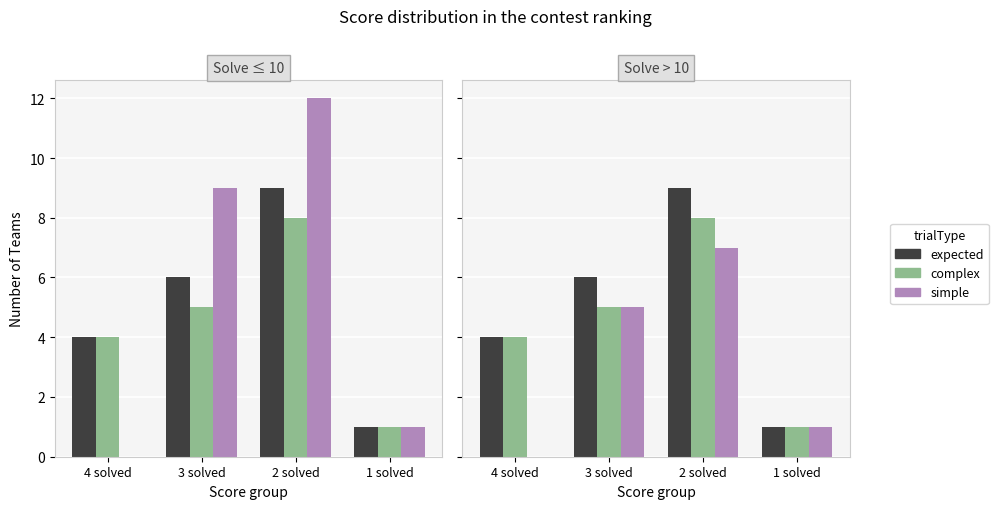

List the labels in order of expected value, smallest first.

1 solved, 4 solved, 3 solved, 2 solved